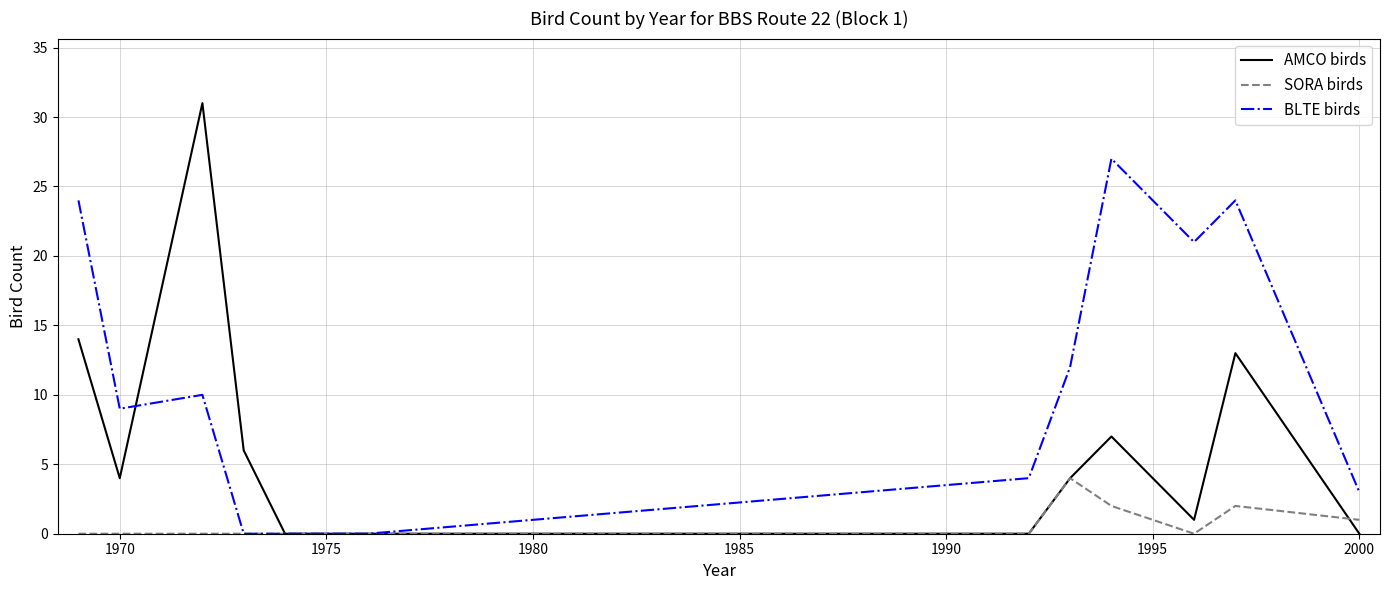

Rank the series by their average value, from lowest to highest.

SORA birds, AMCO birds, BLTE birds